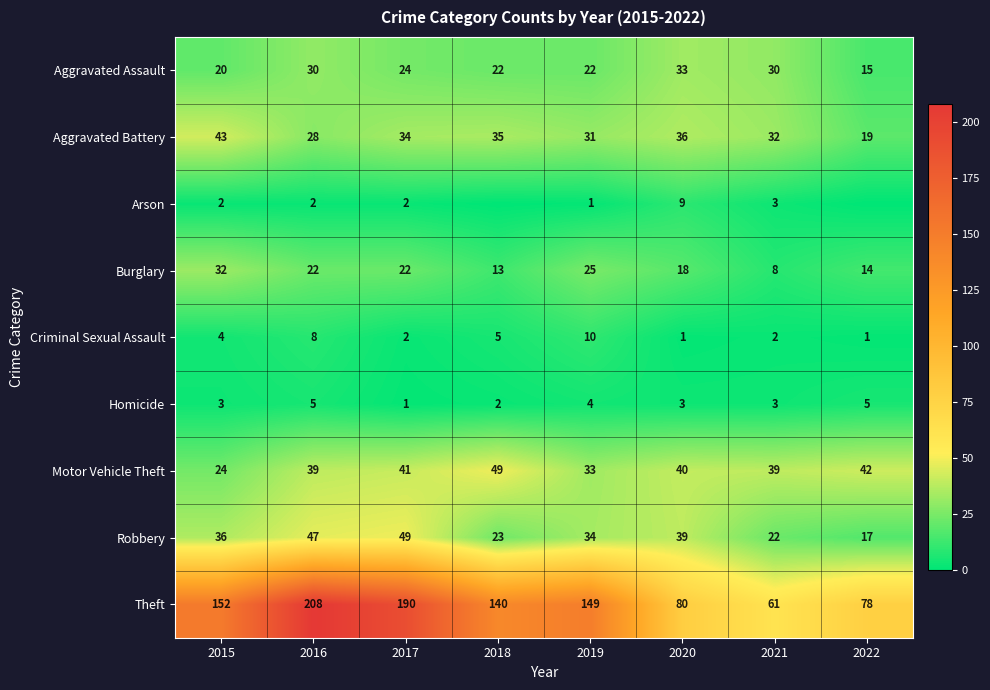

What is the difference between the Theft values at 2020 and 2022?

2